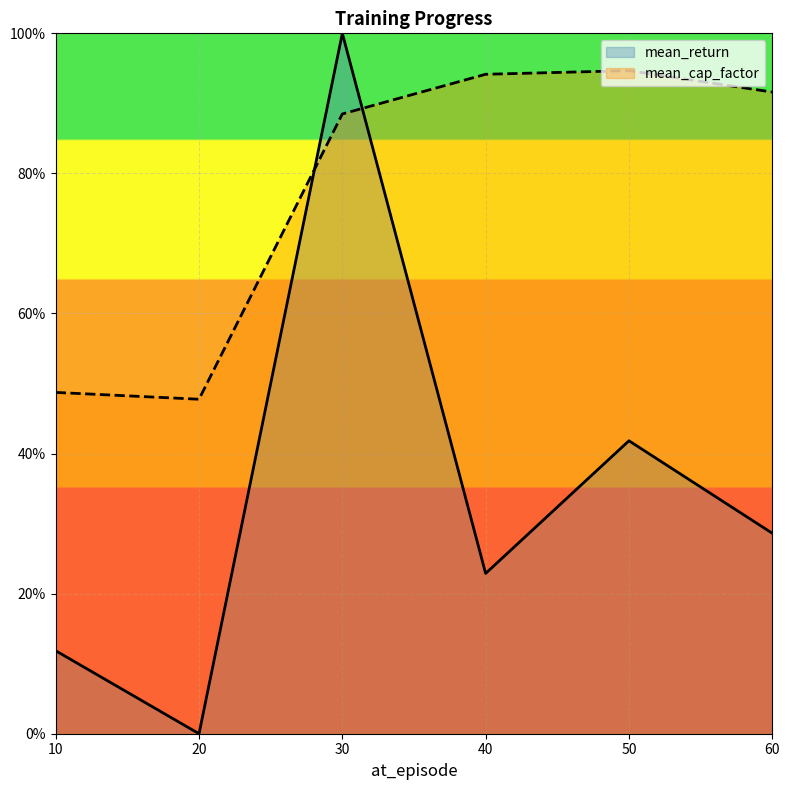

What is the maximum value shown in the chart?

1.0